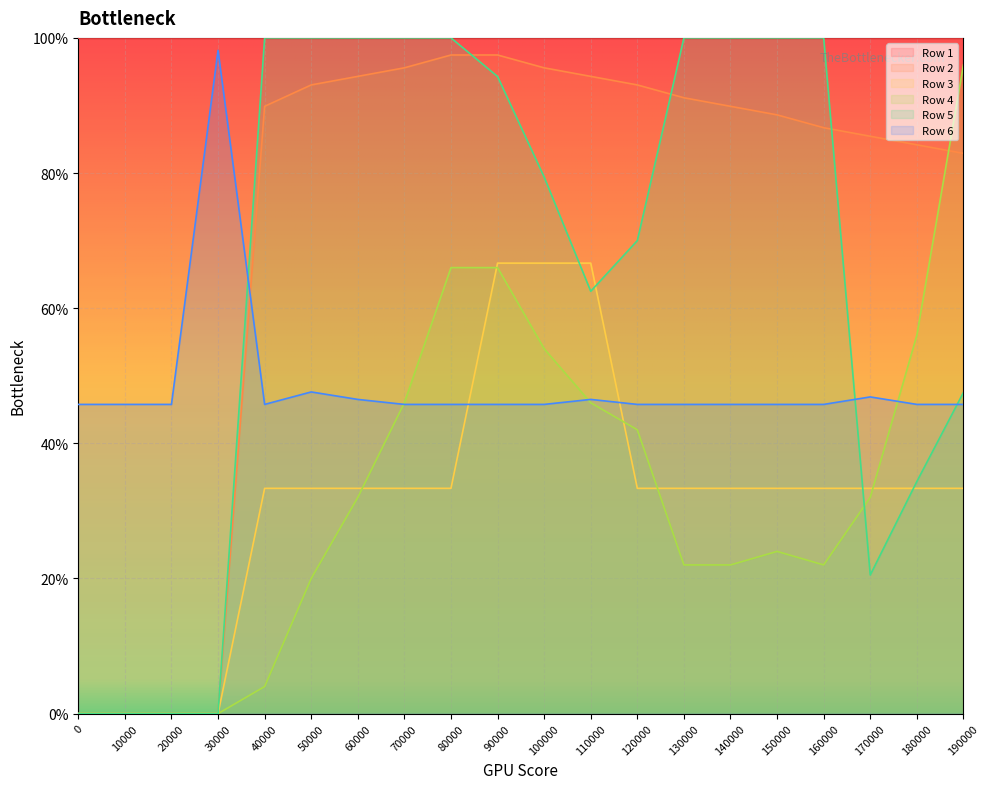

Is the value of Row 6 at 0 greater than the value of Row 4 at 90000?

No